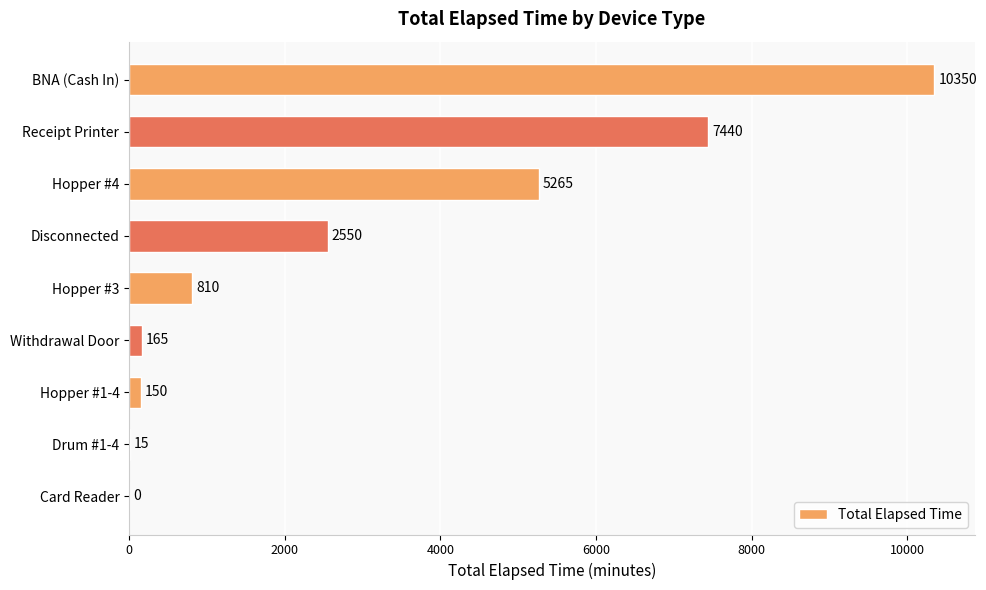

Is it true that the value at Card Reader is 4886?

False